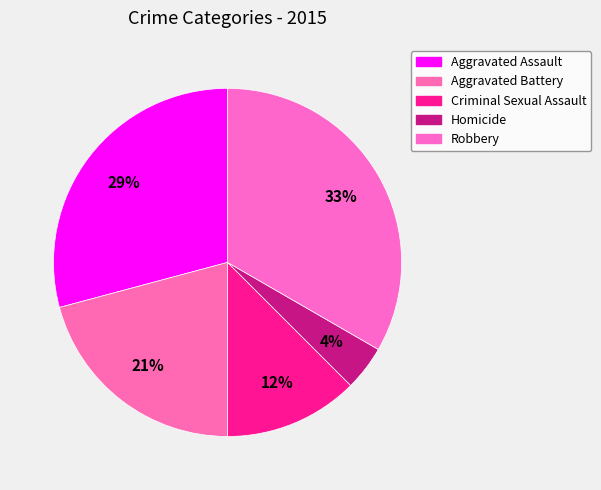

Count the number of slices in the pie.

5